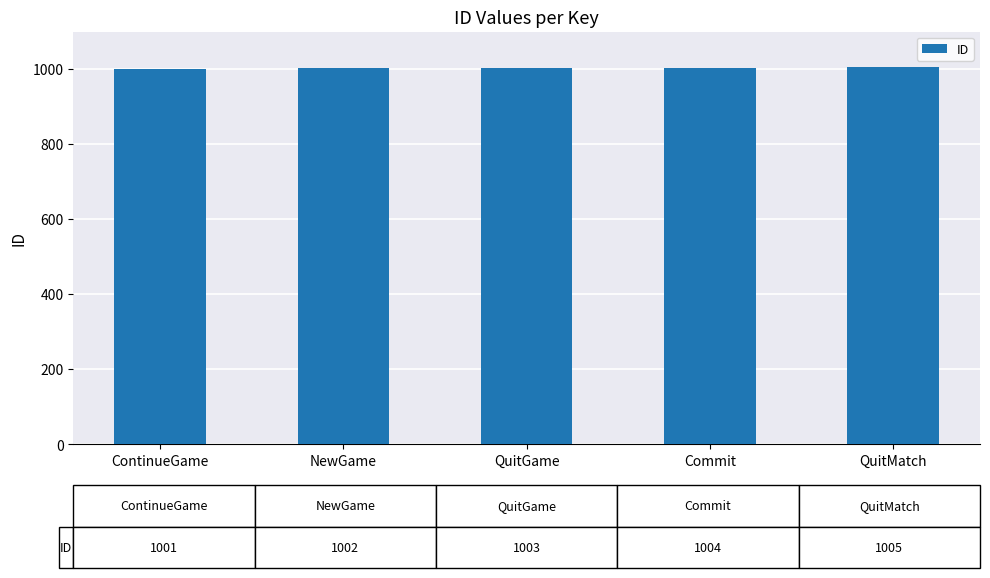

Approximately how many times larger is the value at QuitMatch compared to ContinueGame?

1.0